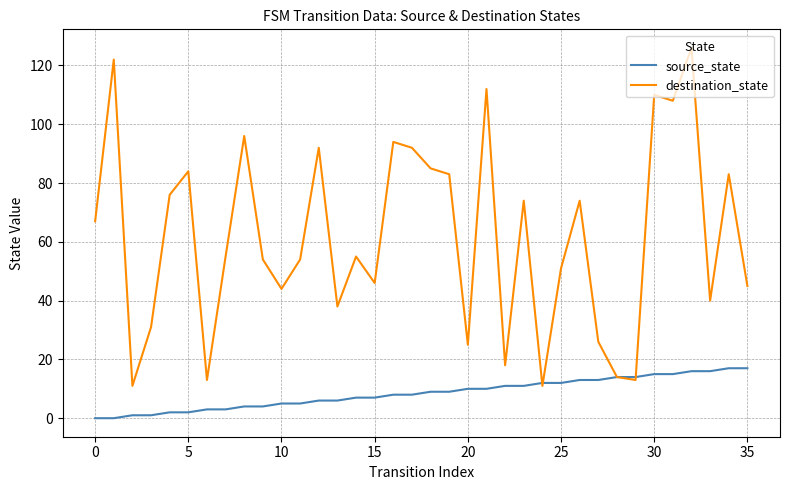

Which series has the largest range (max minus min)?

destination_state